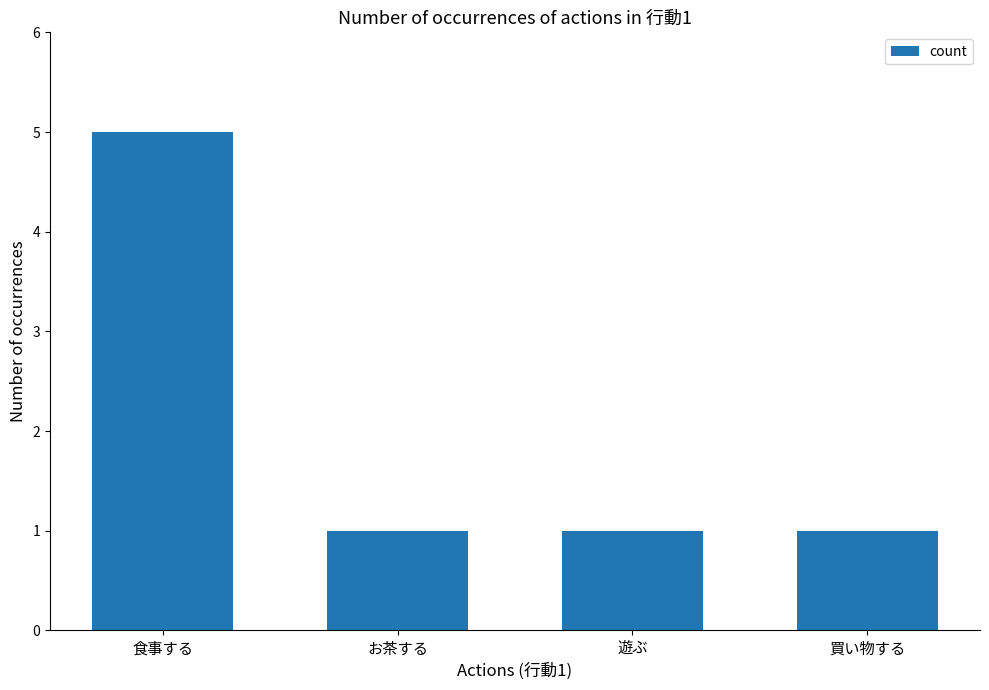

Is it true that the value at お茶する is 2?

False